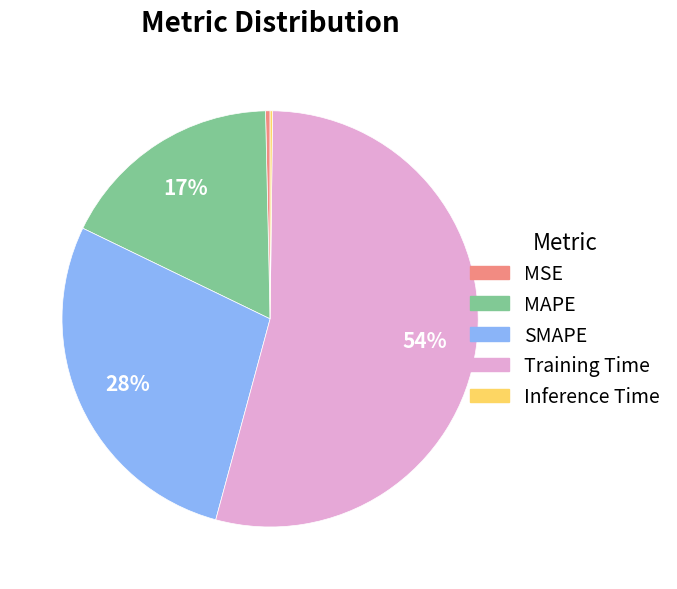

Which slice is the largest?

Training Time